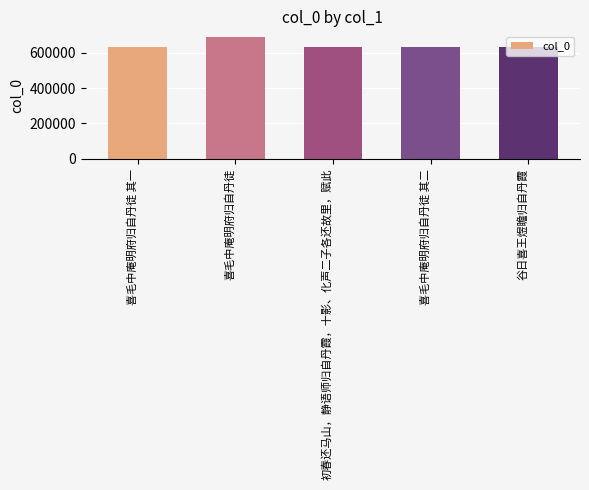

True or false: the data shows 251929 at 喜毛中庵明府归自丹徒 其二.

False